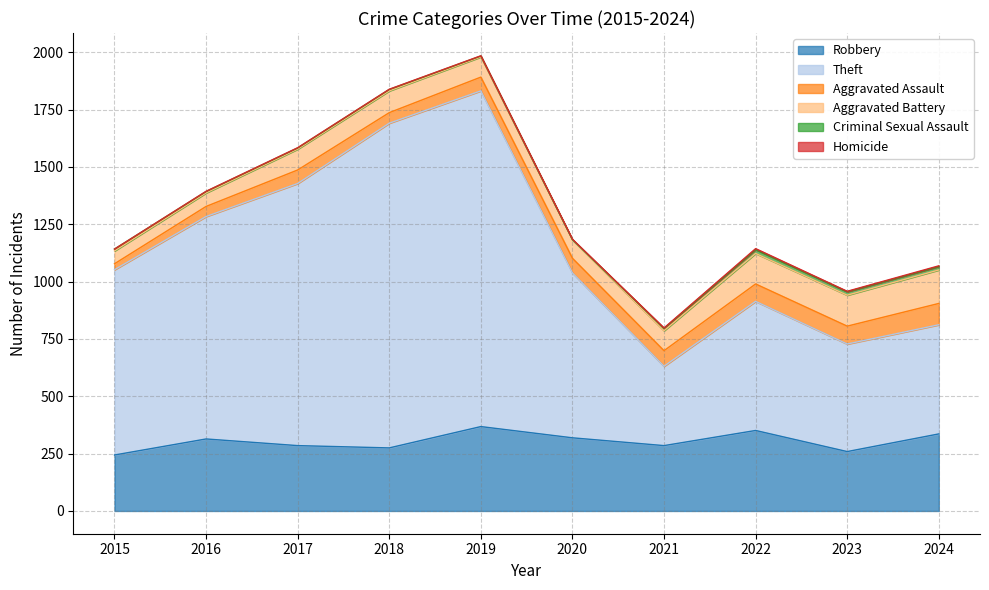

At which label does Homicide first exceed 2?

2022